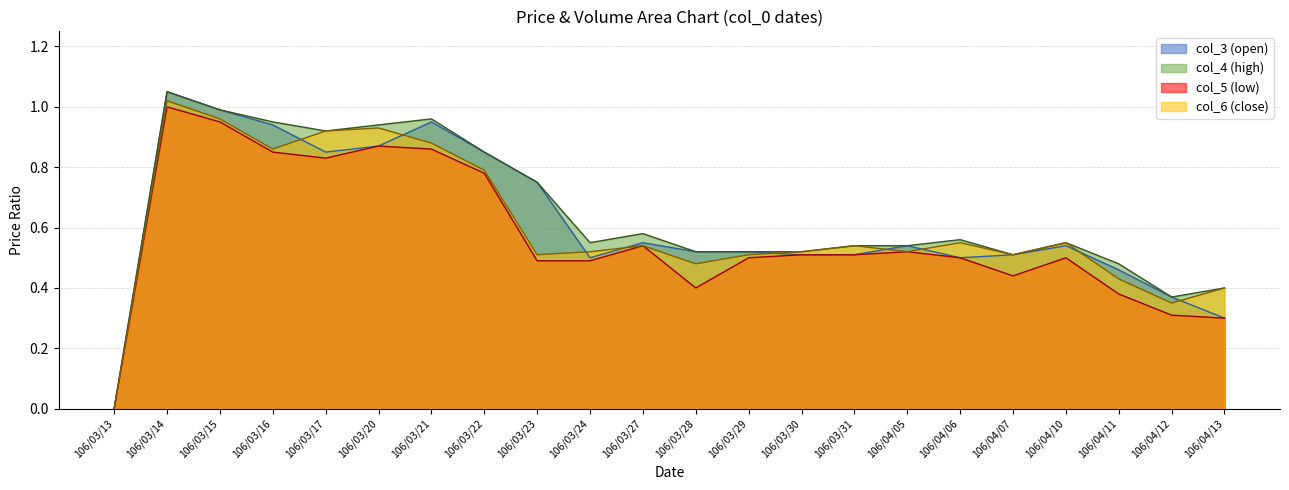

Where is the first local maximum for col_3?

106/03/14